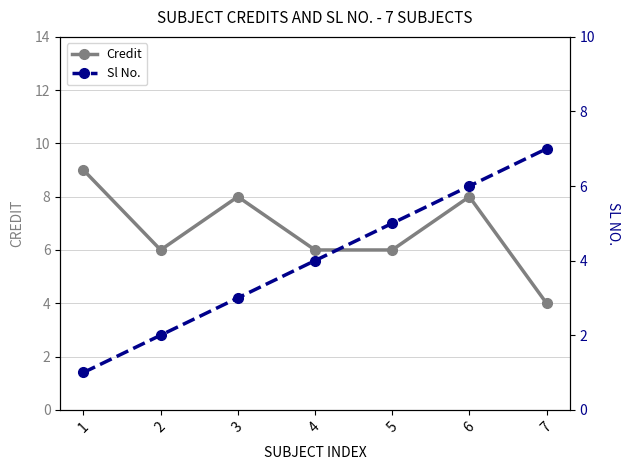

Which category has the highest value across all series?

1